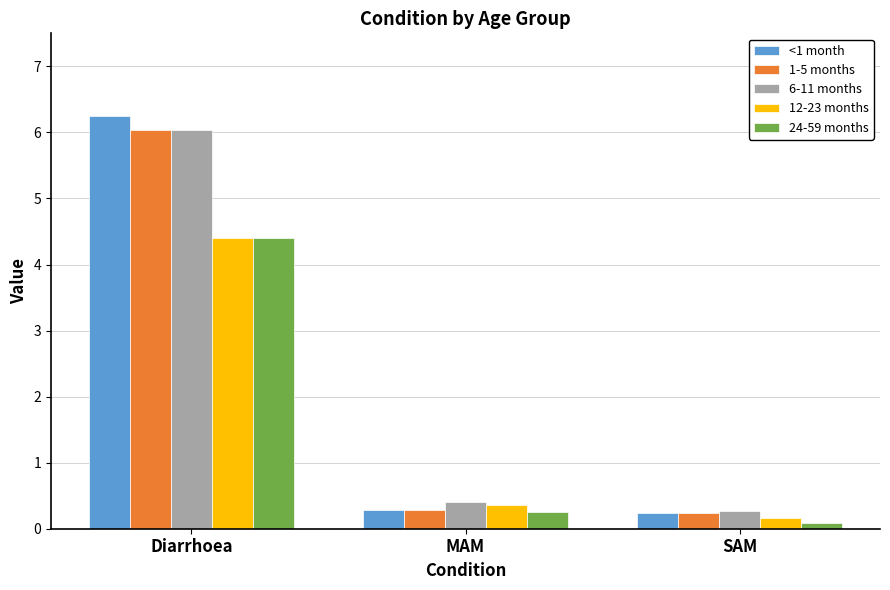

Is the value of 6-11 months at Diarrhoea greater than the value of 12-23 months at SAM?

Yes